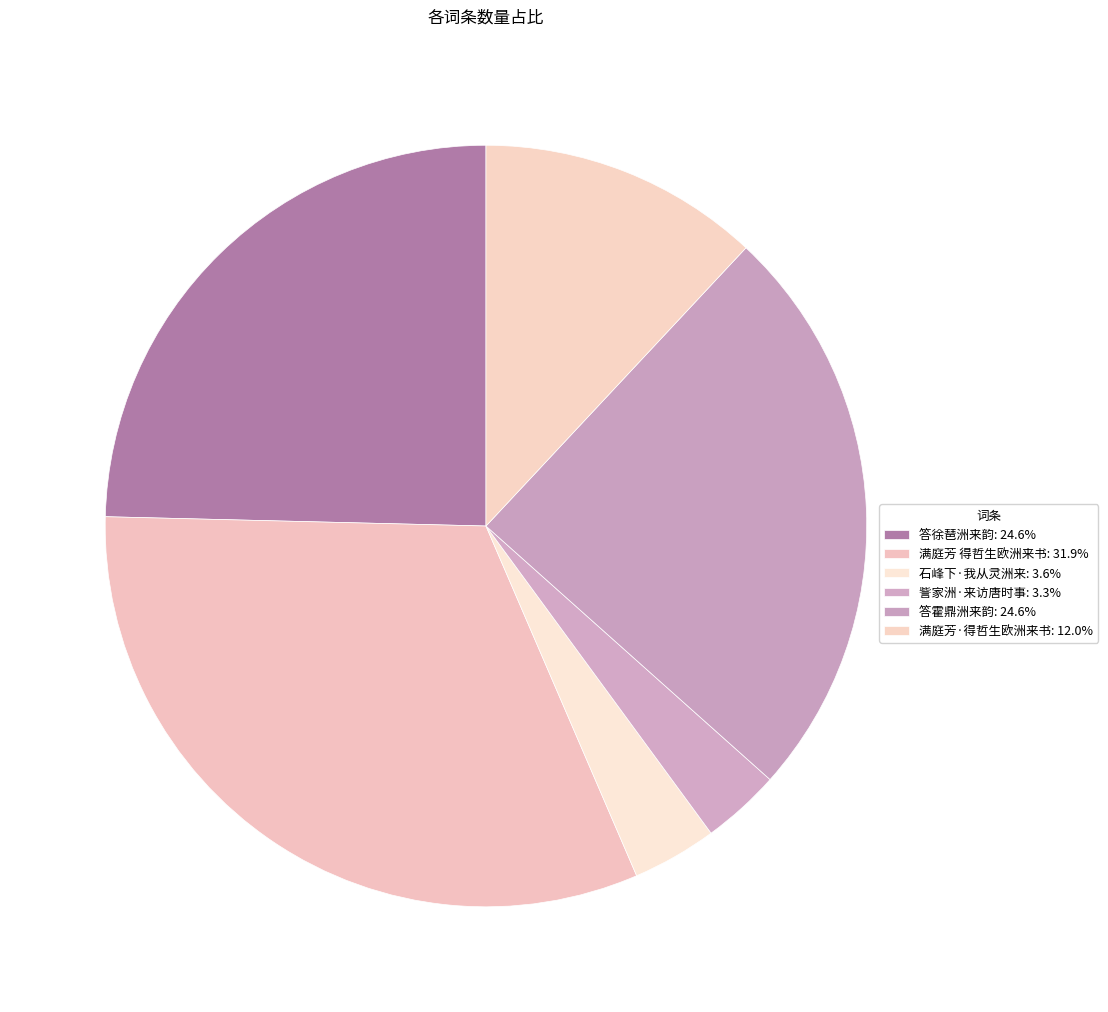

How many slices are in this pie chart?

6